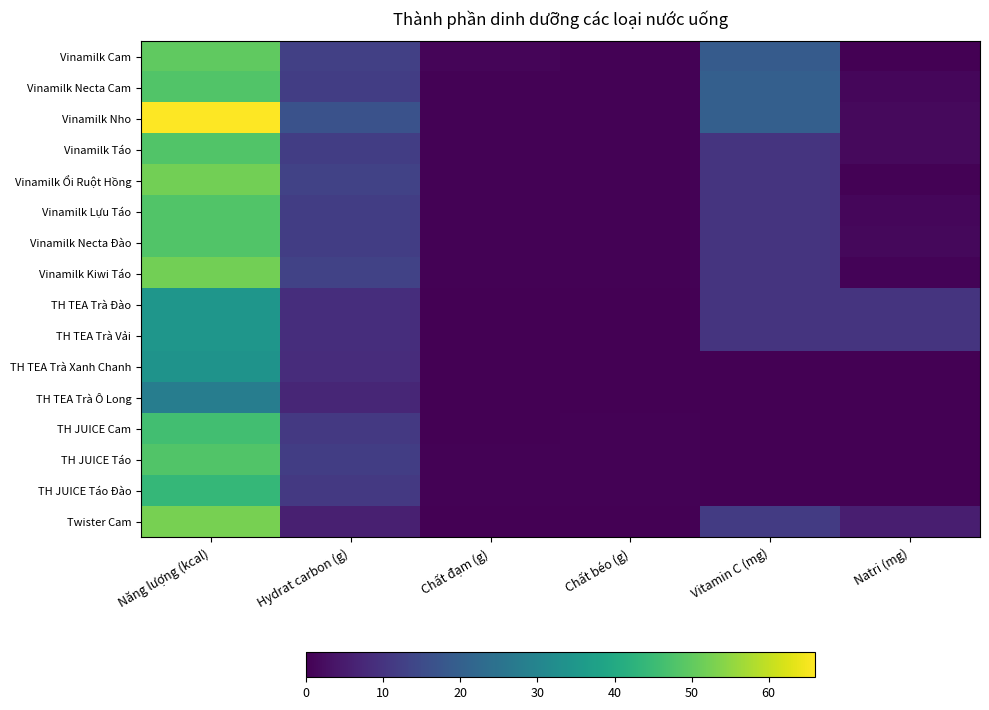

Between Hydrat carbon (g) and Chất đạm (g), which is larger?

Hydrat carbon (g)